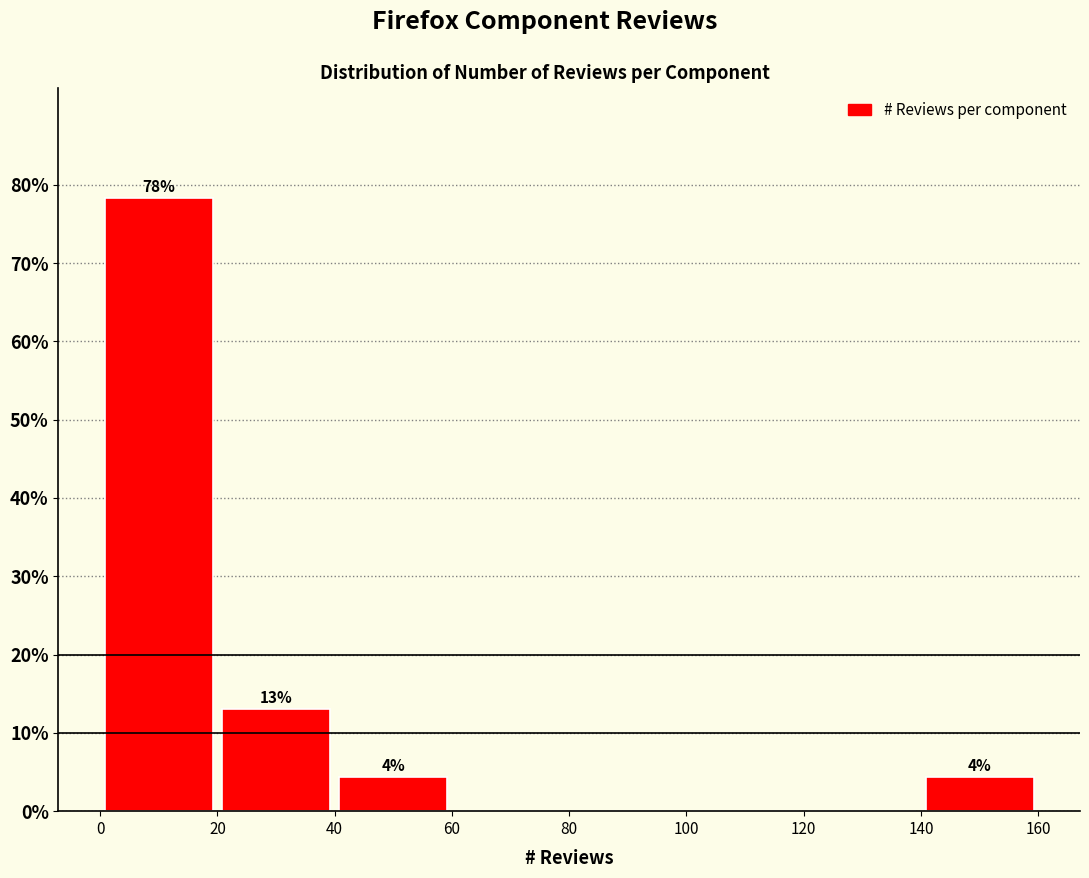

Which range on the x-axis has the tallest bar?

0 to 20